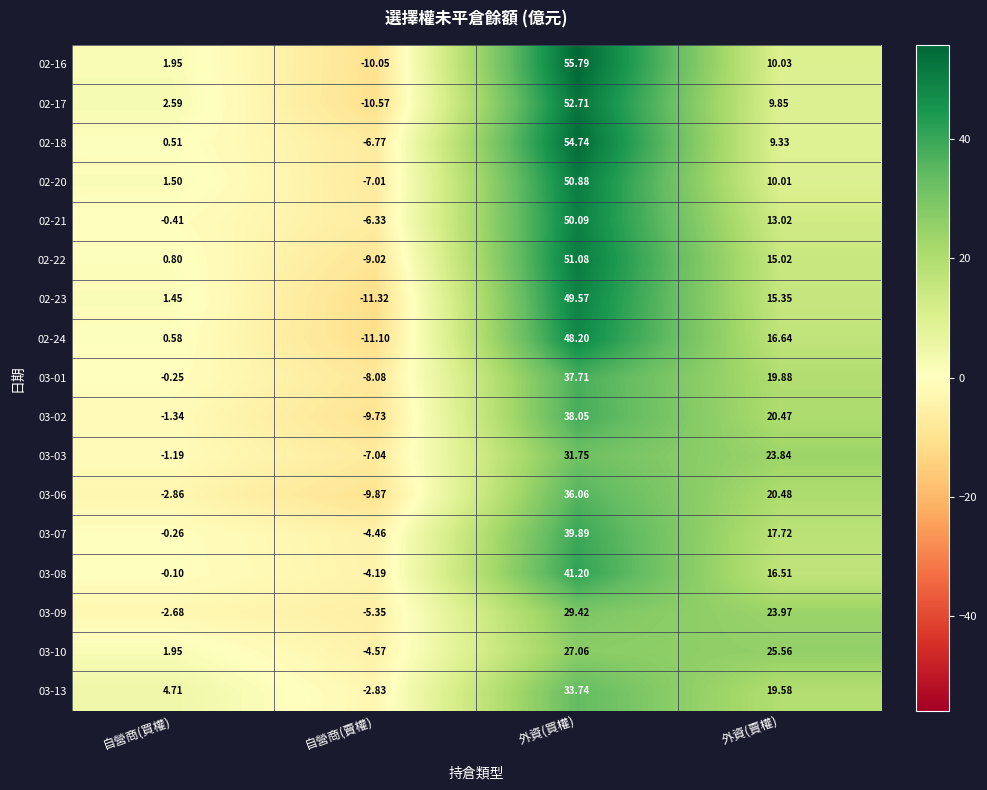

Which category has the highest value in the 03-07 series?

外資(買權)